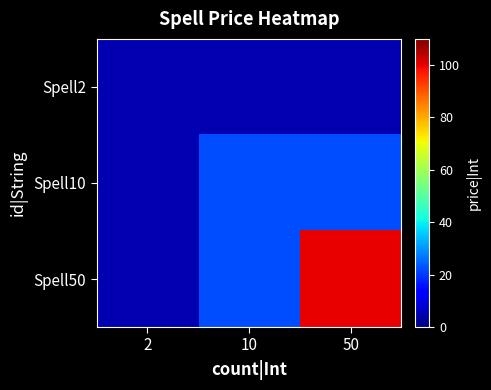

What is the total value across all series at 50?

127